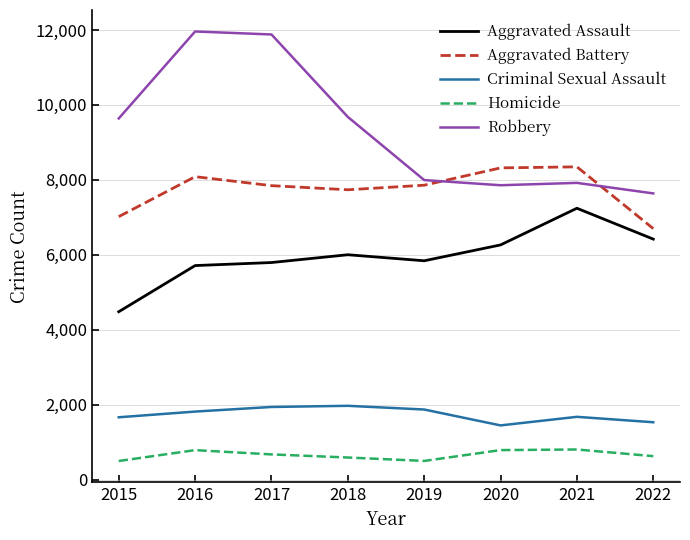

What is the minimum value for Homicide?

496